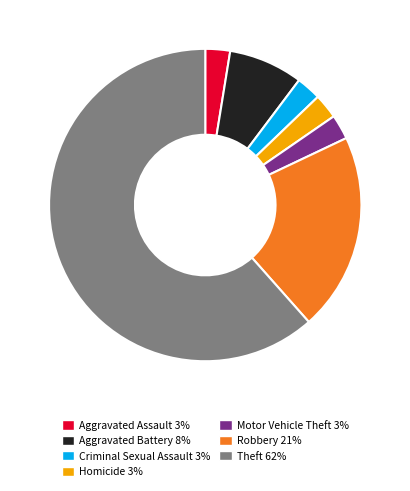

How many segments does this pie chart have?

7